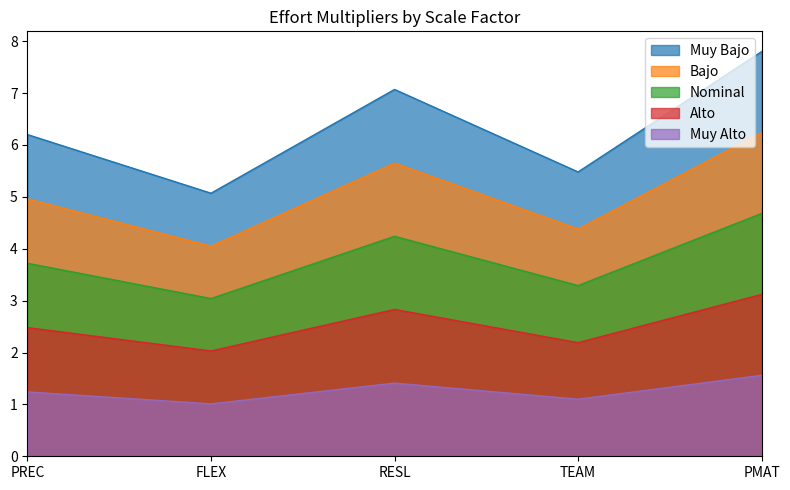

At which category is the sum across all series the highest?

PMAT